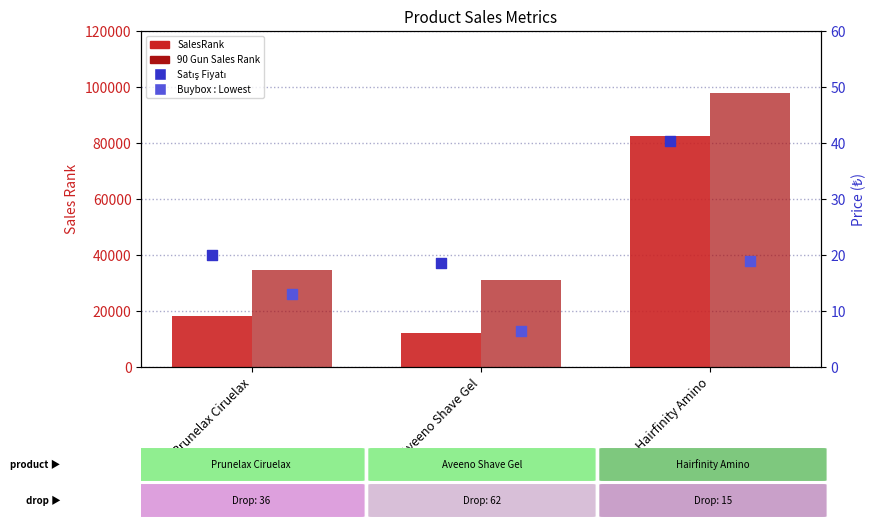

Which series has the largest total across all categories?

90 Gun Sales Rank